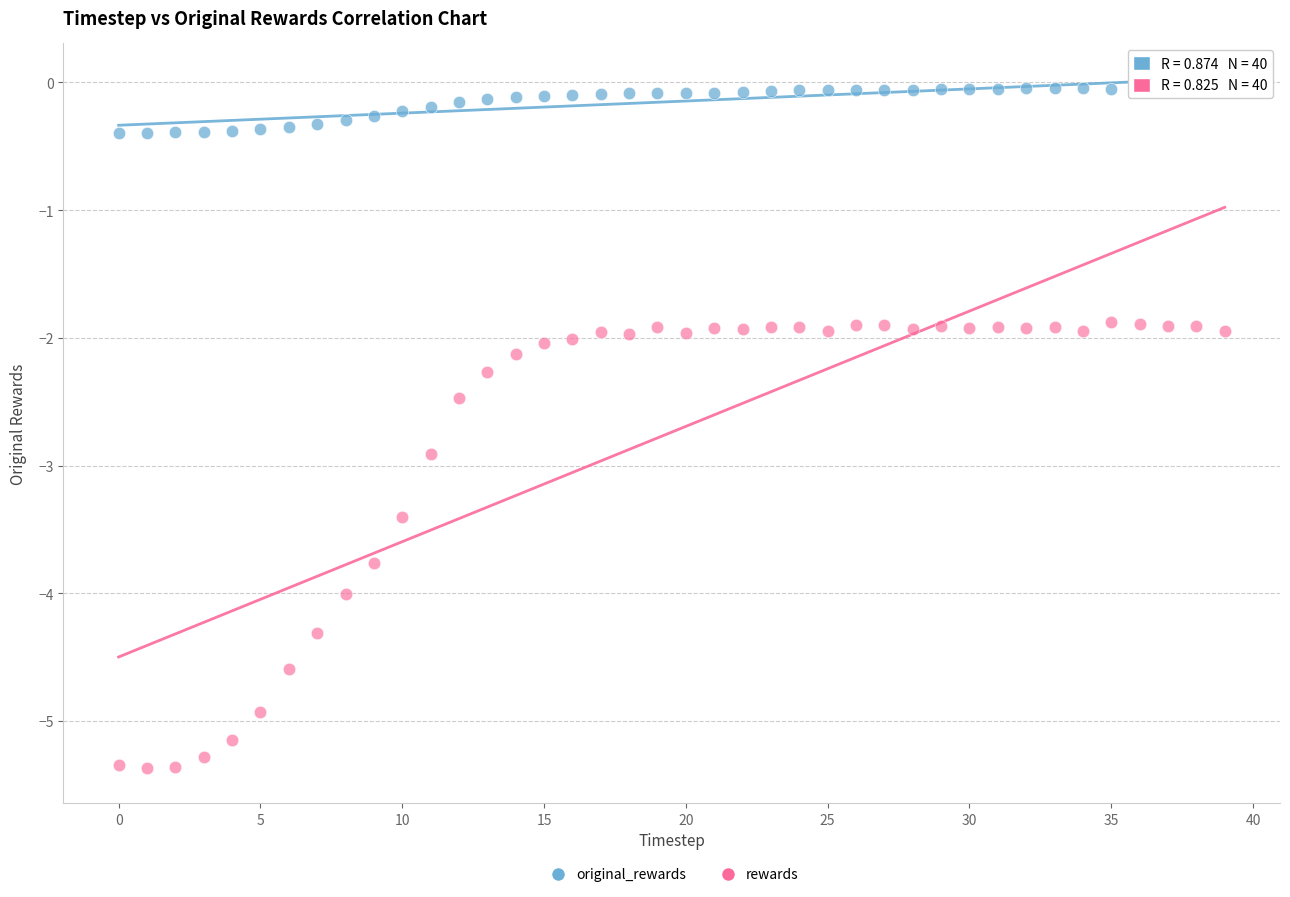

What are all the series names shown in the legend?

original_rewards, rewards